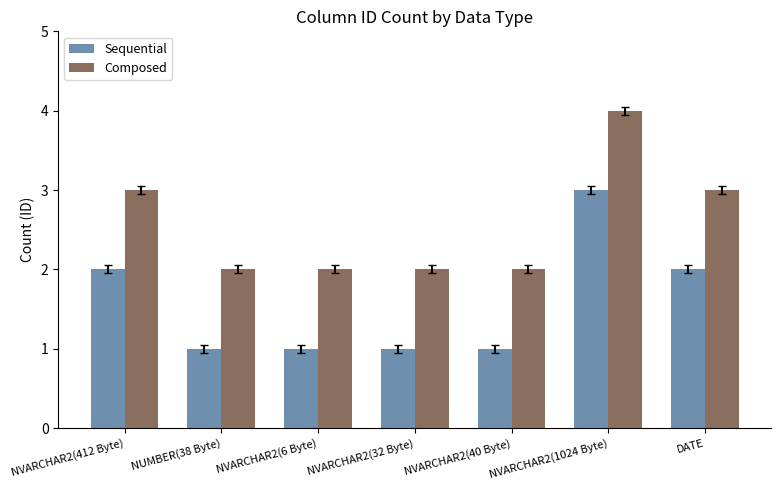

At DATE, list the series in order from smallest to largest.

Sequential, Composed